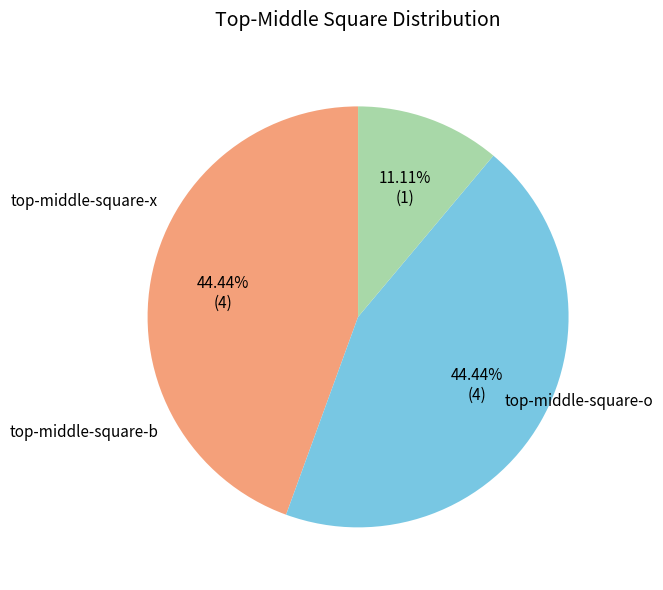

Is there a majority slice in this chart?

No